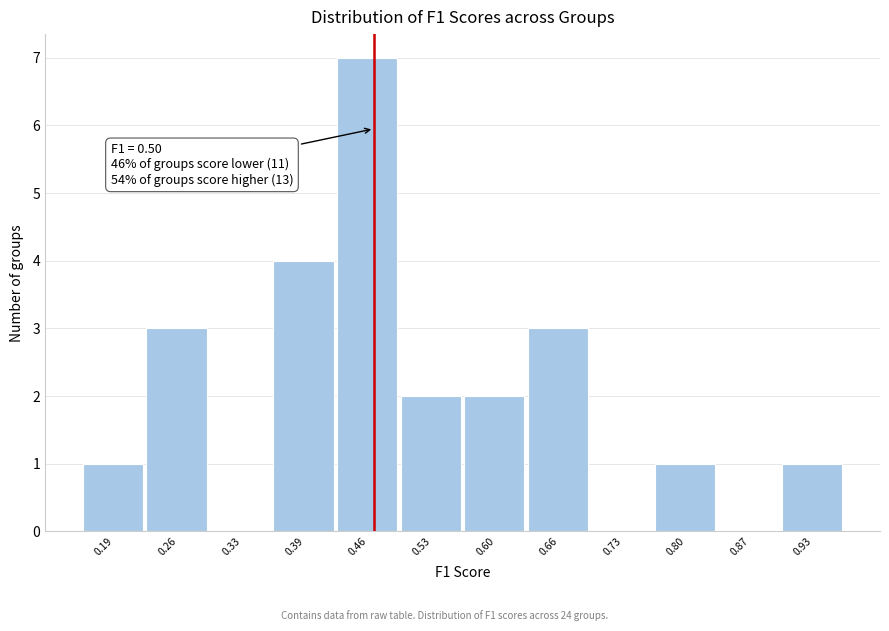

Reading right to left, extract all data points from this chart.

0.93=1	0.87=0	0.80=1	0.73=0	0.66=3	0.60=2	0.53=2	0.46=7	0.39=4	0.33=0	0.26=3	0.19=1